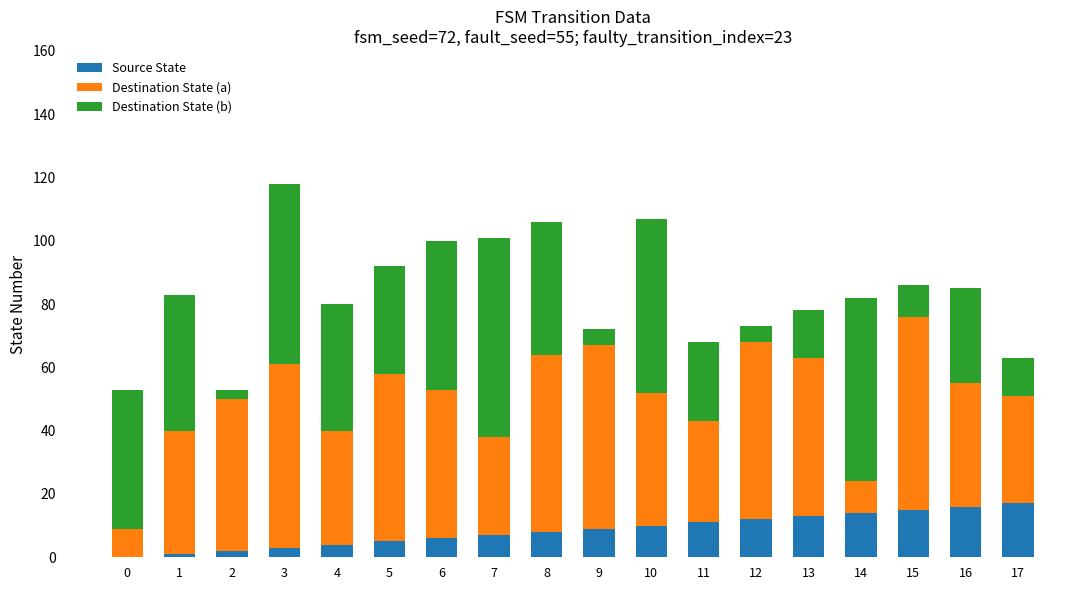

At which category is the sum across all series the highest?

3